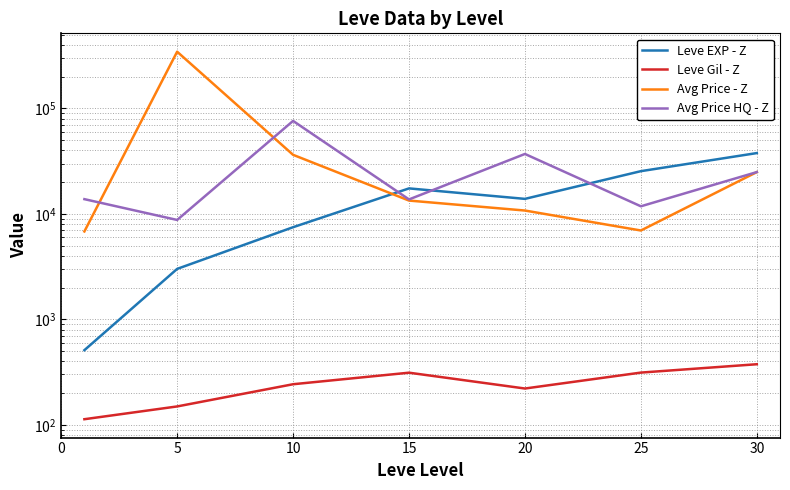

How many times do Avg Price HQ - Z and Avg Price - Z cross each other?

2